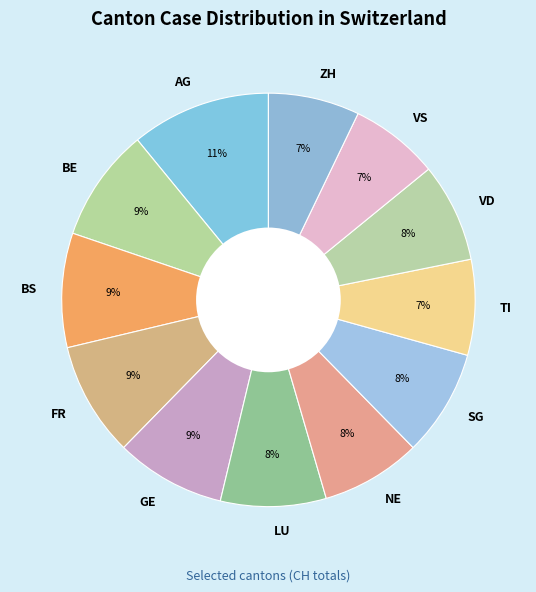

True or false: FR accounts for 9% of the total.

True